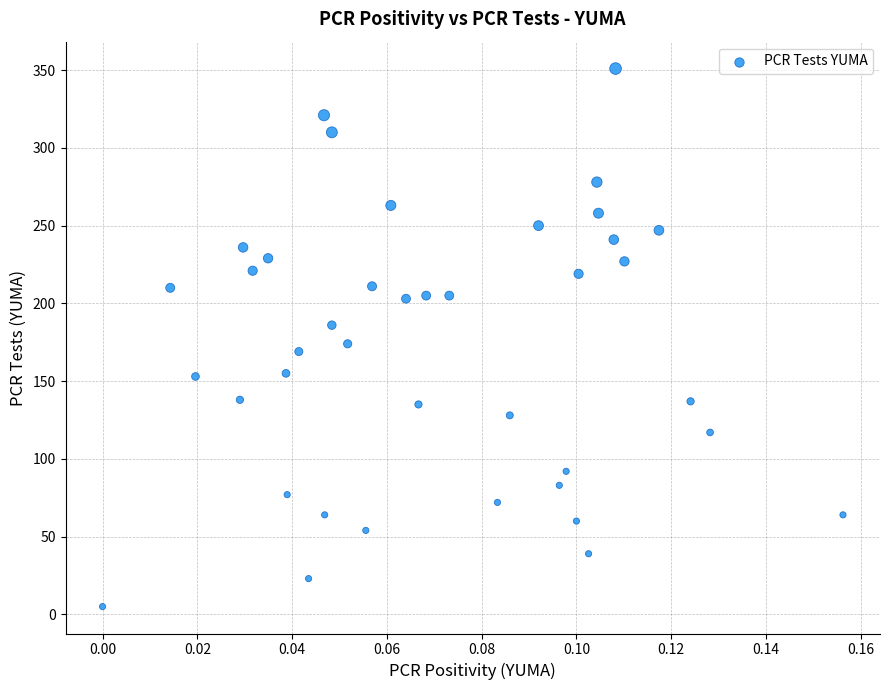

What Y value in the scatter plot is closest to 178?

174